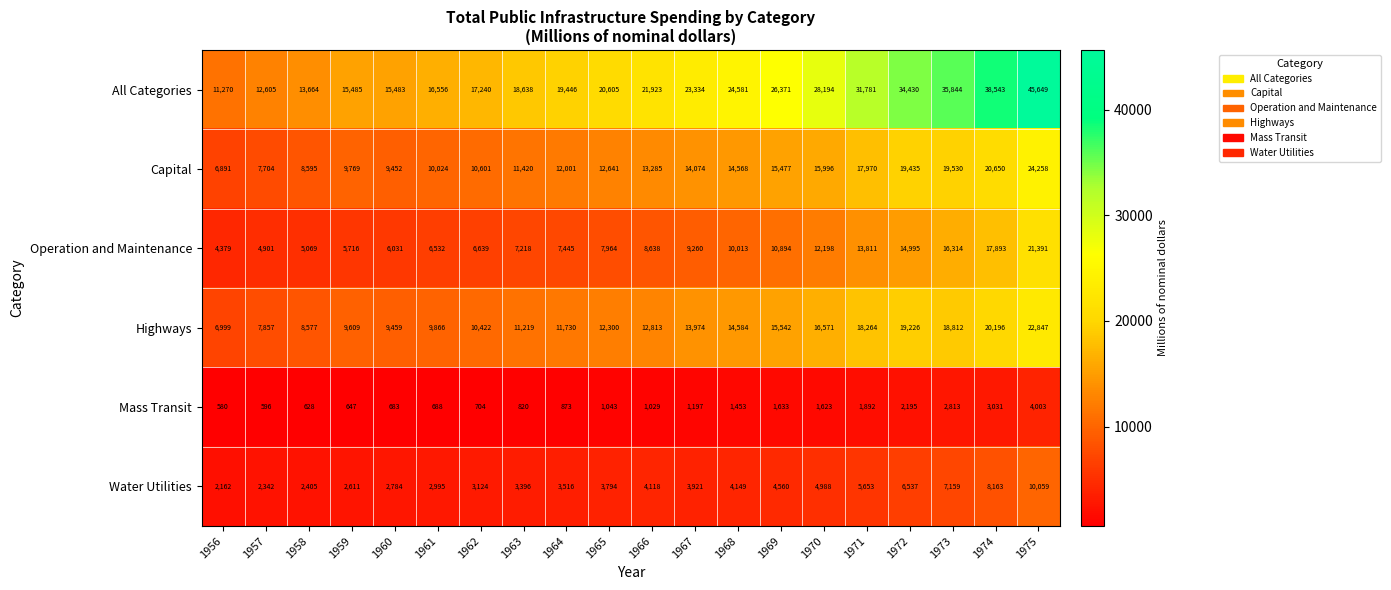

What is the sum of all All Categories values?

471642